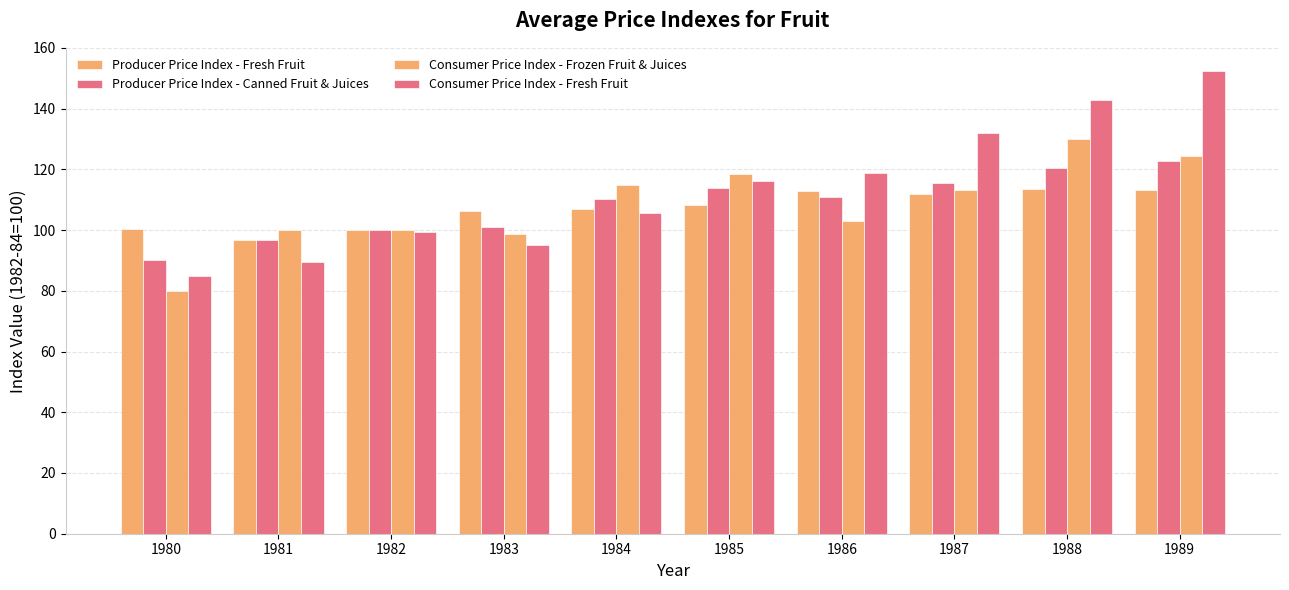

Read the Consumer Price Index - Frozen Fruit & Juices value at 1980.

79.9